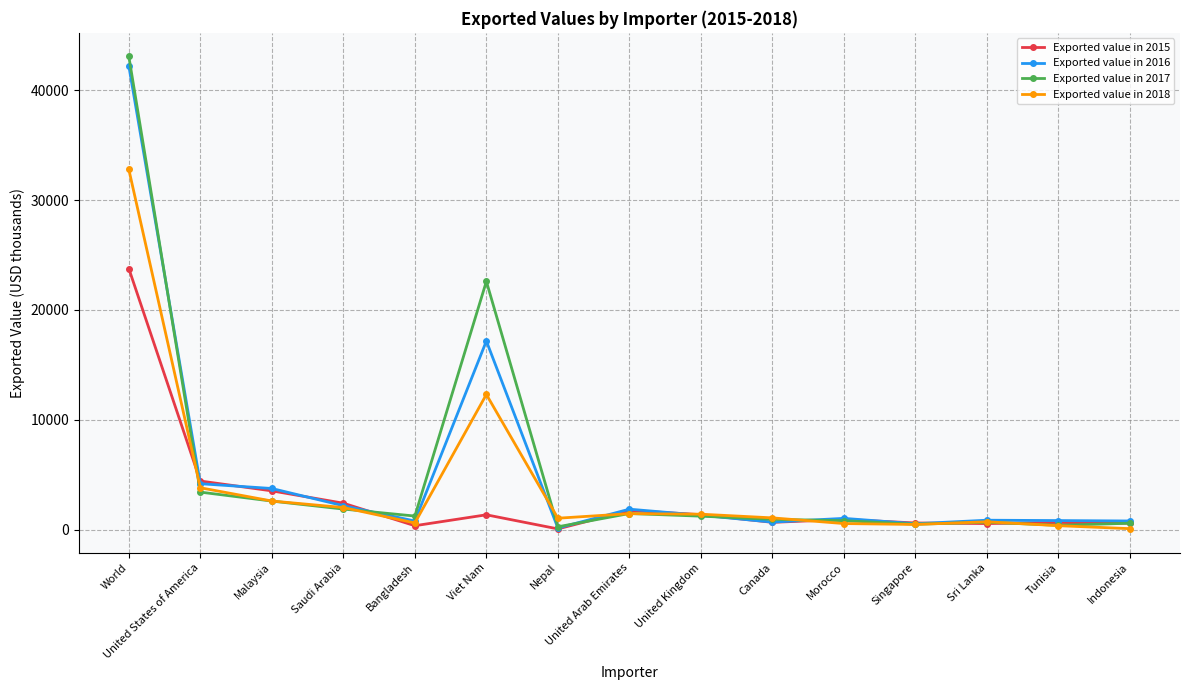

What is the maximum value for Exported value in 2015?

23759